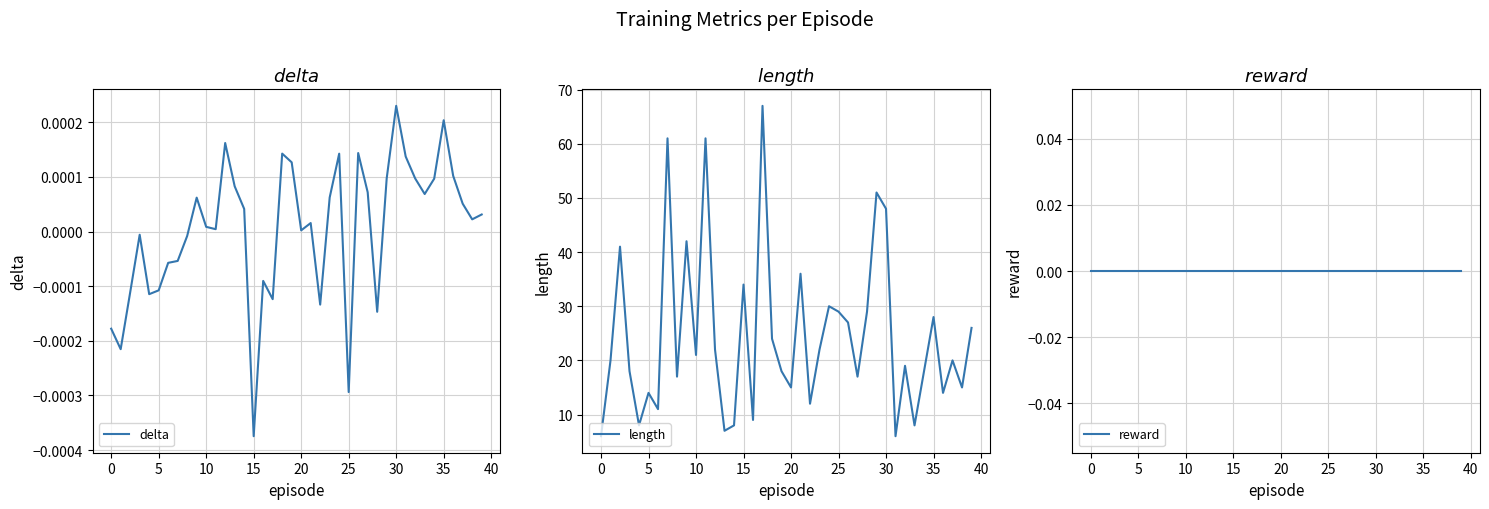

Which series has the largest range (max minus min)?

length